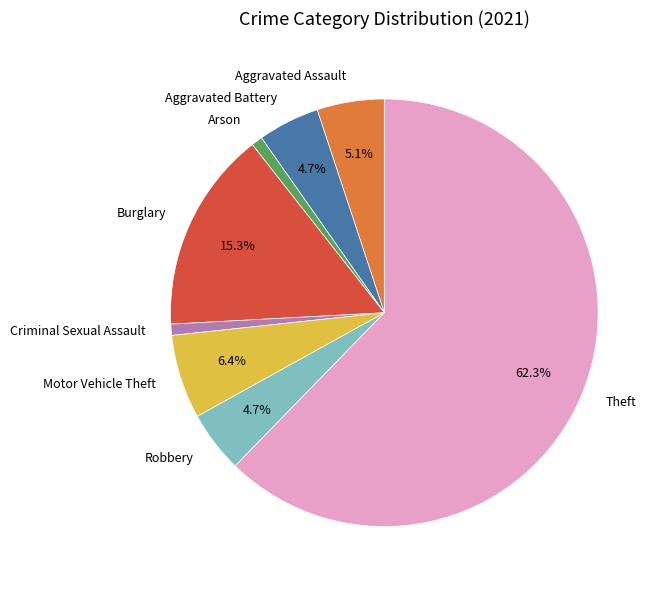

Does any single category account for the majority?

Yes